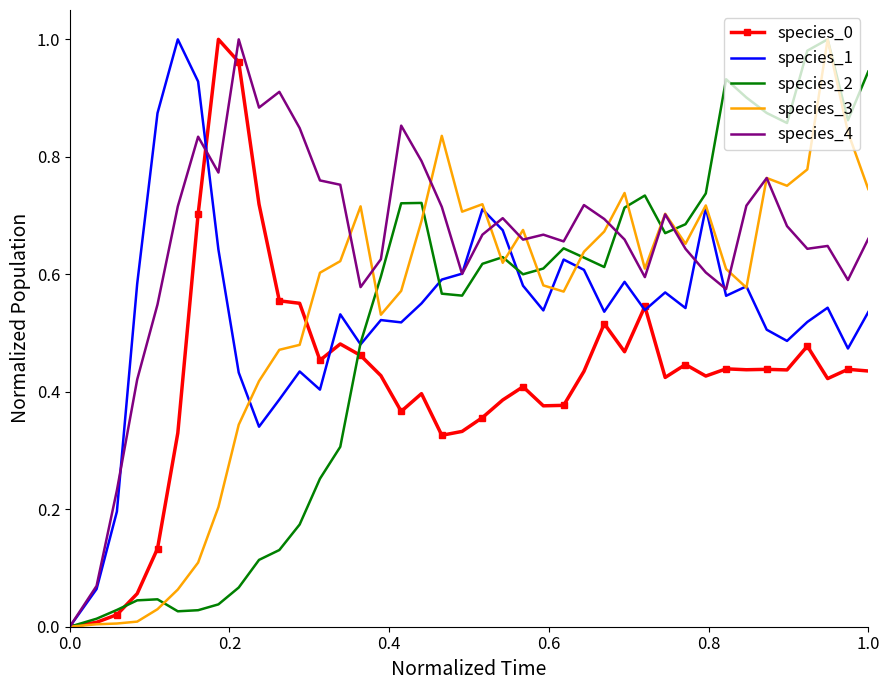

True or false: species_2 and species_1 intersect in this chart.

True